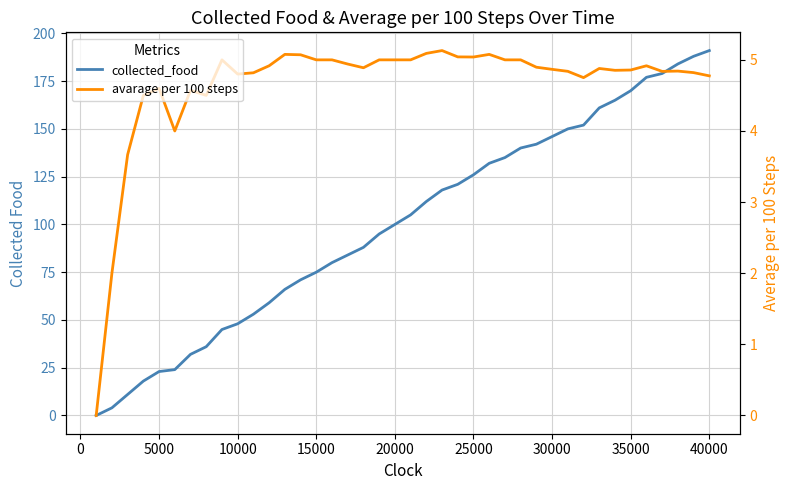

What are all the series names shown in the legend?

collected_food, avarage per 100 steps